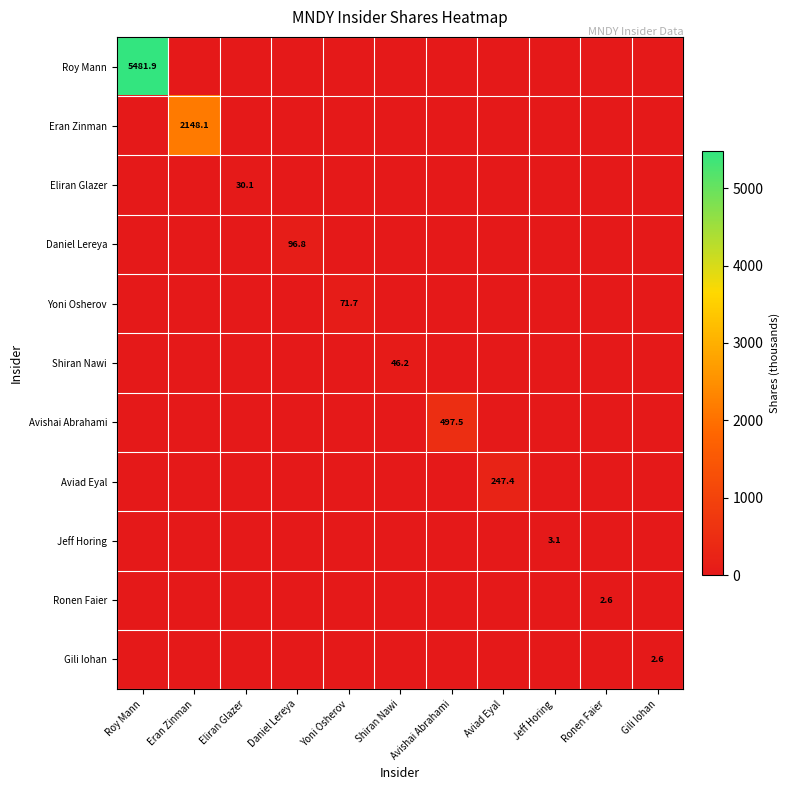

The value of Yoni Osherov at Yoni Osherov is 28.0. True or false?

False